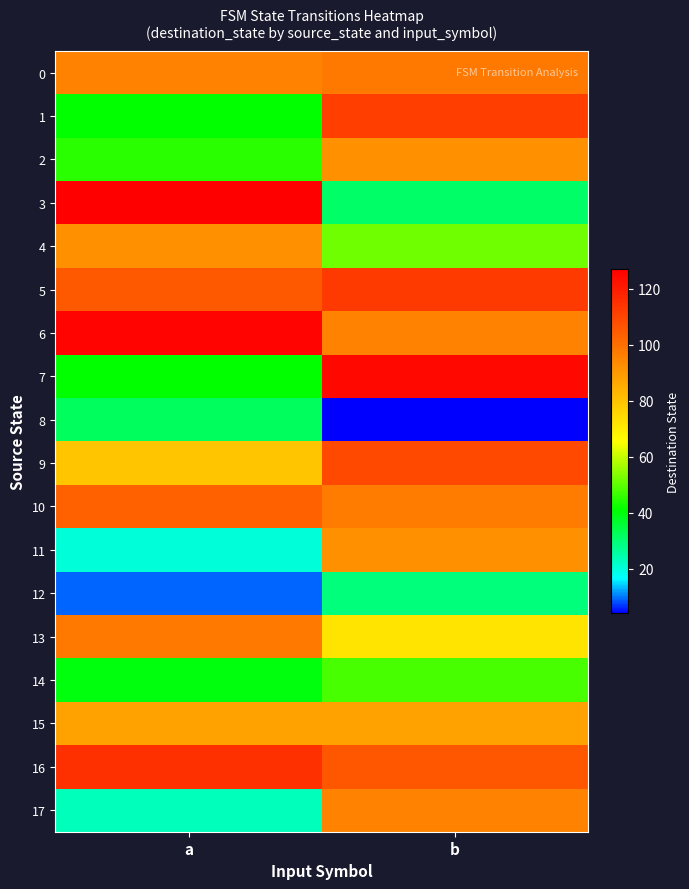

Reading left to right, extract all data points from this chart.

0: a=95	b=98
1: a=41	b=112
2: a=45	b=92
3: a=127	b=31
4: a=92	b=52
5: a=105	b=113
6: a=126	b=95
7: a=41	b=125
8: a=32	b=4
9: a=79	b=109
10: a=103	b=97
11: a=20	b=92
12: a=9	b=29
13: a=98	b=72
14: a=40	b=48
15: a=88	b=88
16: a=115	b=106
17: a=23	b=95